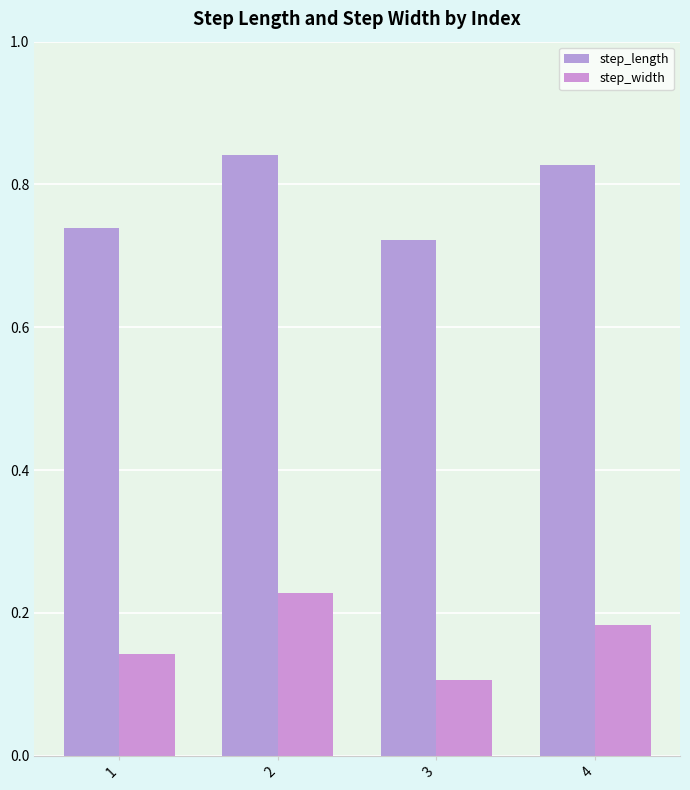

What are all the series names shown in the legend?

step_length, step_width